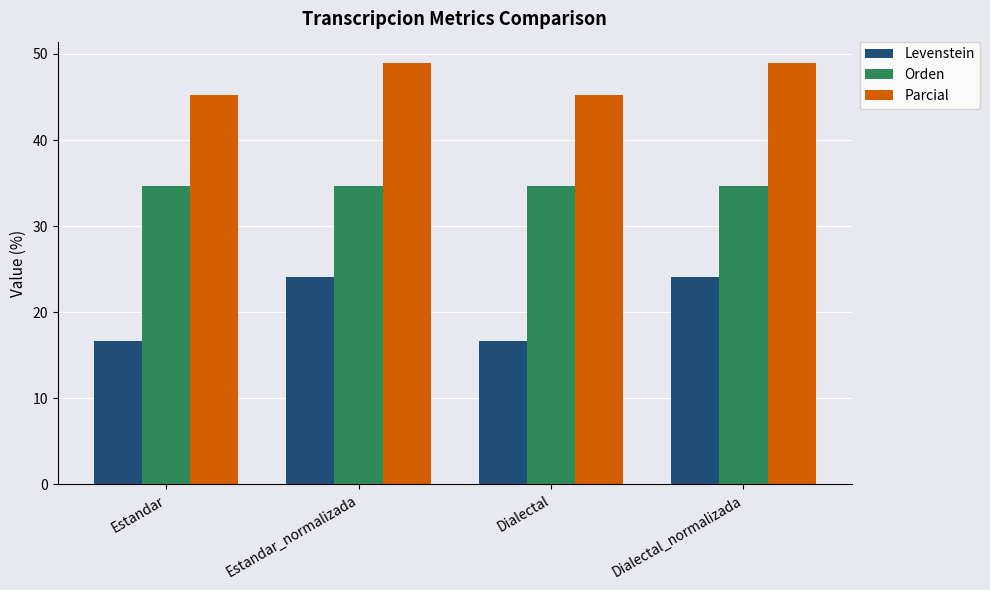

What are all the series names shown in the legend?

Levenstein, Orden, Parcial